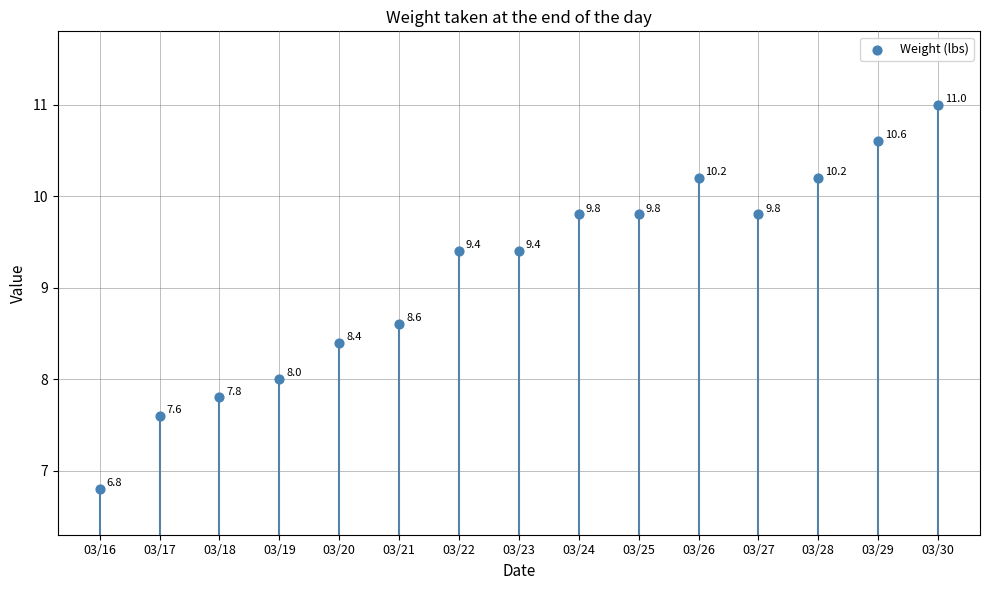

What is the change in value from 03/17 to 03/22?

+1.8